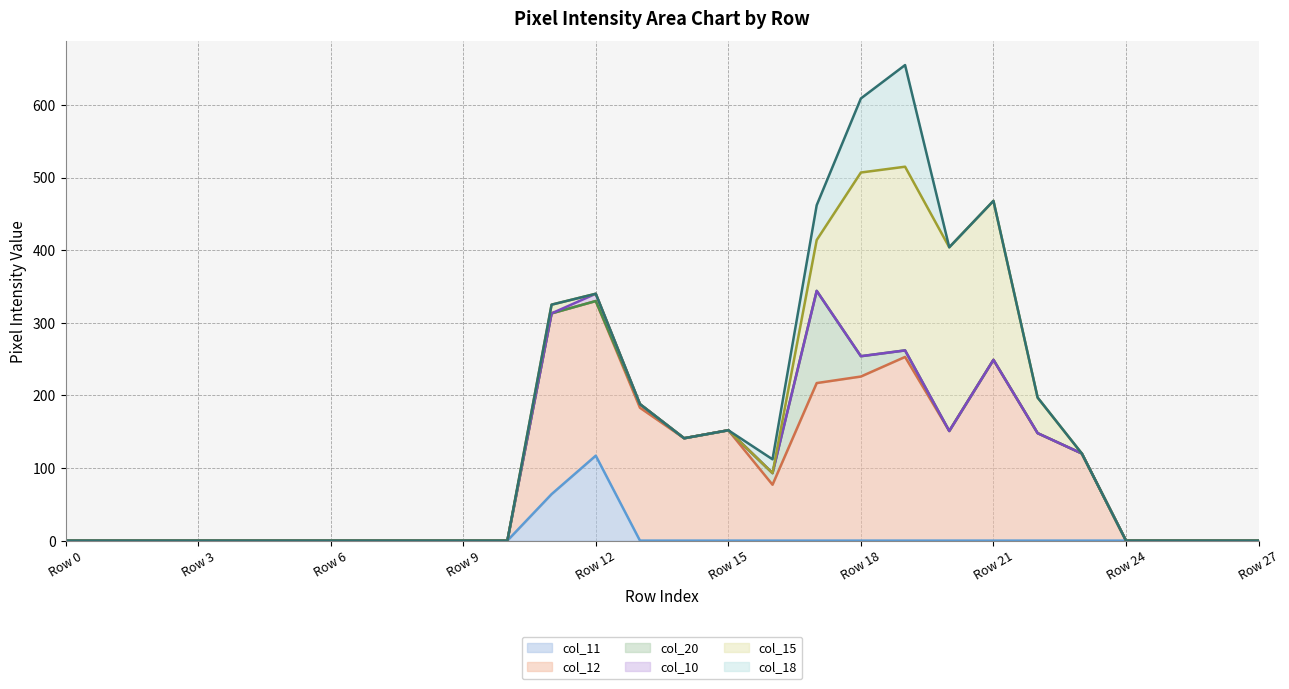

Reading left to right, extract all data points from this chart.

col_11 line: 0	0	0	0	0	0	0	0	0	0	0	64	117	0	0	0	0	0	0	0	0	0	0	0	0	0	0	0
col_12 line: 0	0	0	0	0	0	0	0	0	0	0	313	330	183	141	152	77	217	226	253	151	249	148	120	0	0	0	0
col_20 line: 0	0	0	0	0	0	0	0	0	0	0	313	330	188	141	152	93	344	254	262	151	249	148	120	0	0	0	0
col_10 line: 0	0	0	0	0	0	0	0	0	0	0	313	340	188	141	152	93	344	254	262	151	249	148	120	0	0	0	0
col_15 line: 0	0	0	0	0	0	0	0	0	0	0	325	340	188	141	152	93	414	507	515	404	468	197	120	0	0	0	0
col_18 line: 0	0	0	0	0	0	0	0	0	0	0	325	340	188	141	152	112	462	609	655	404	468	197	120	0	0	0	0